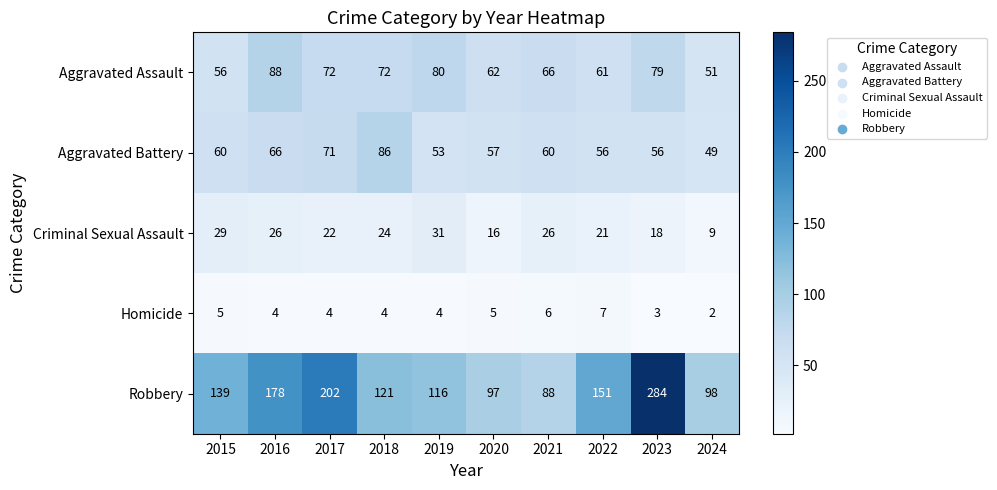

Which category has the highest value across all series?

2023